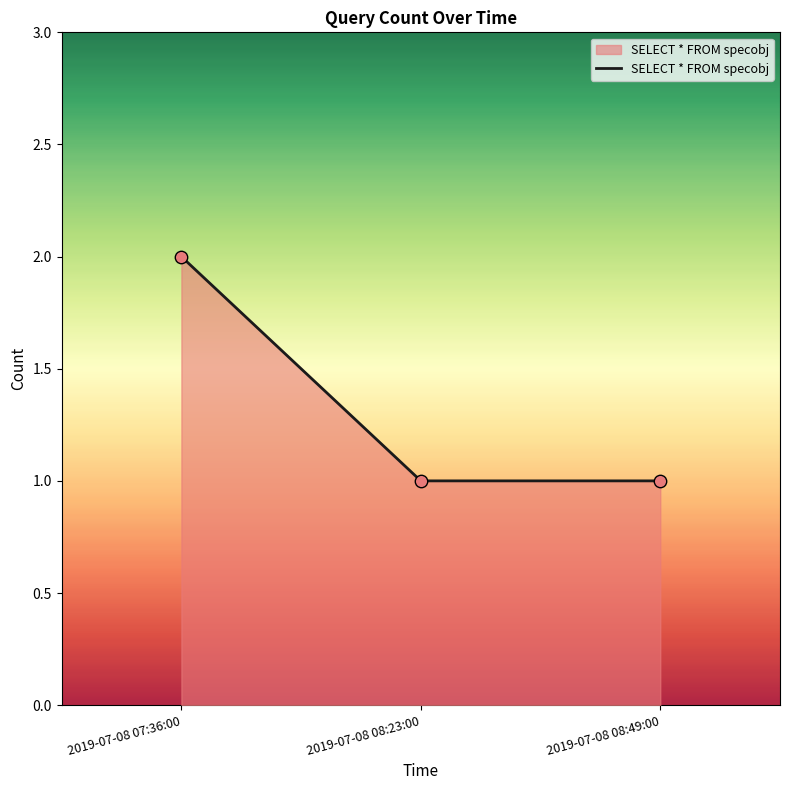

What is the change in value from 2019-07-08 07:36:00 to 2019-07-08 08:23:00?

-1